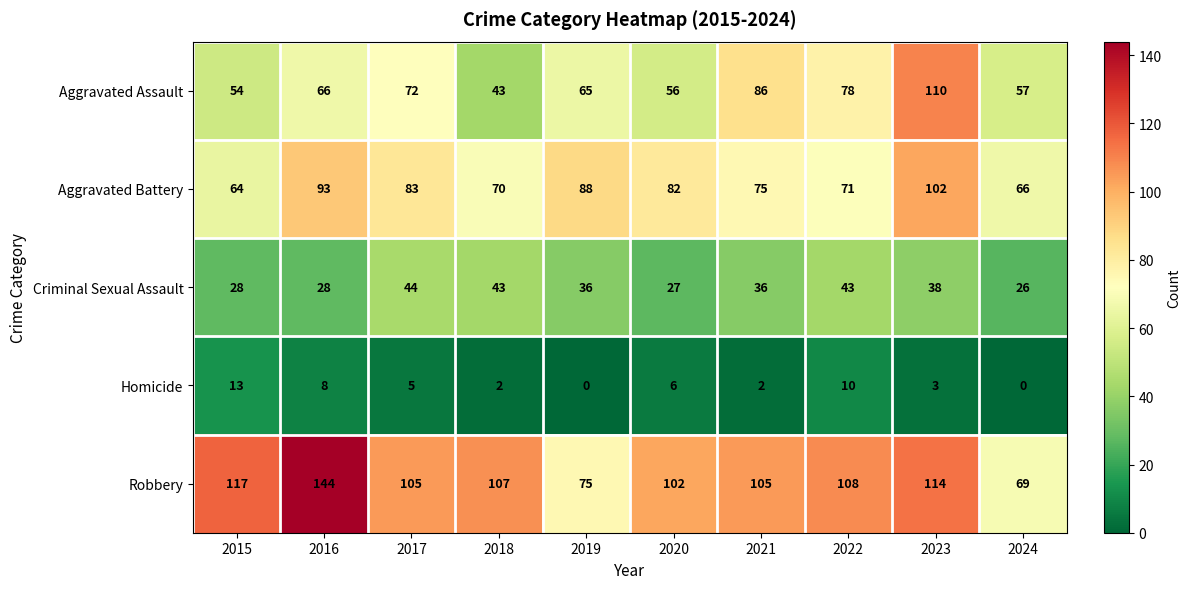

How many distinct data groups are displayed?

5